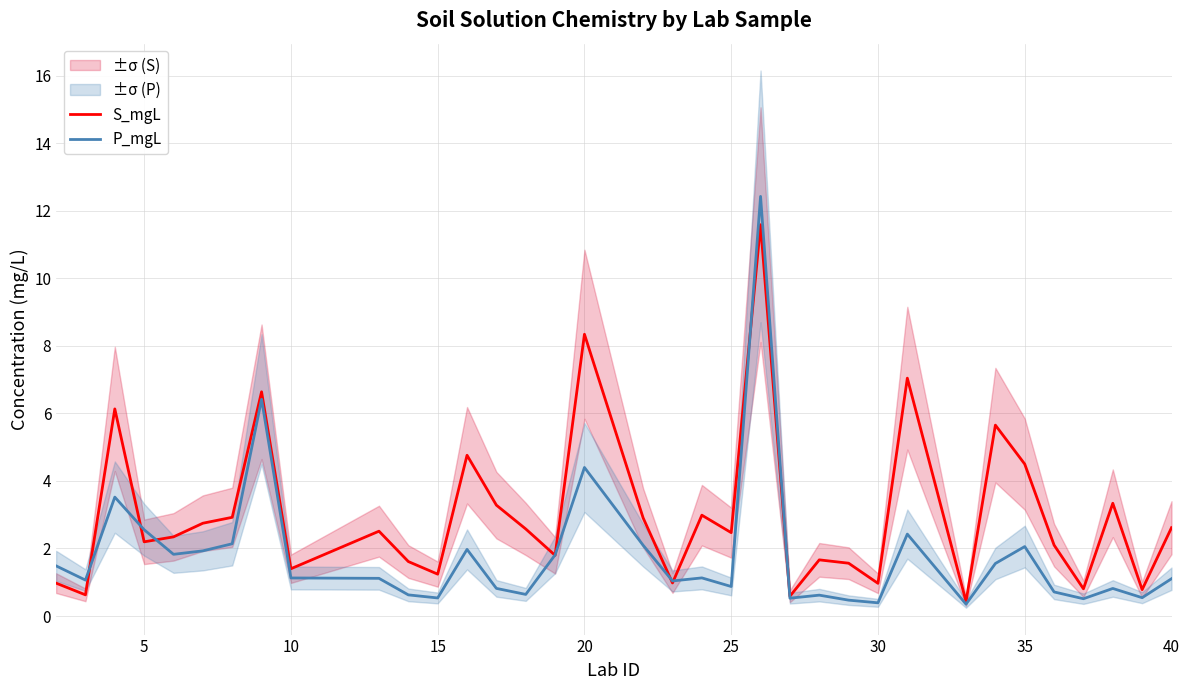

How many intersections are there between S_mgL and P_mgL?

9